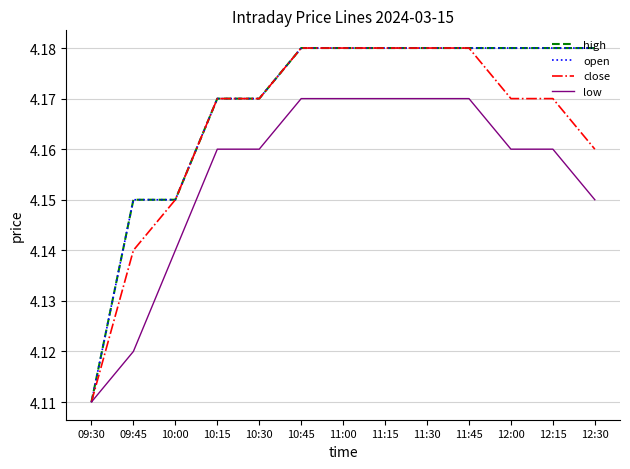

What is the total value across all series at 10:45?

16.7